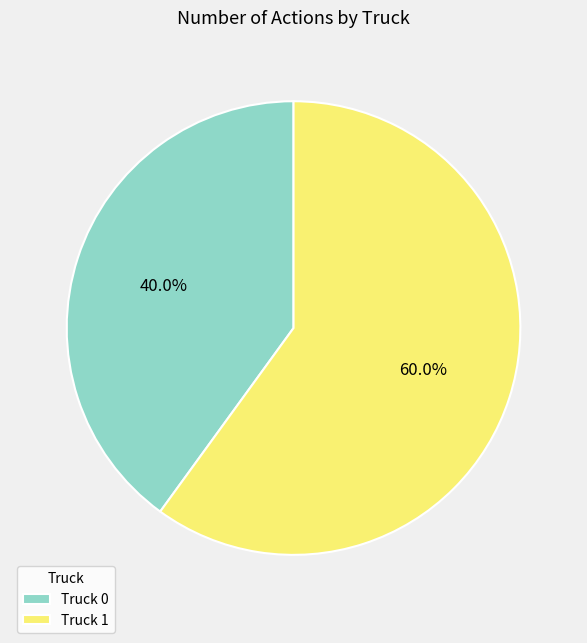

Is the sum of Truck 1 and Truck 0 greater than half?

Yes